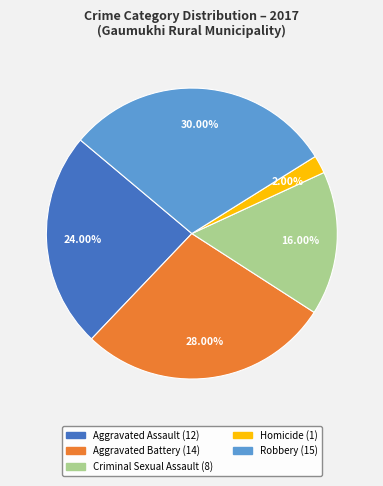

To the nearest percent, what portion does Criminal Sexual Assault represent?

16%